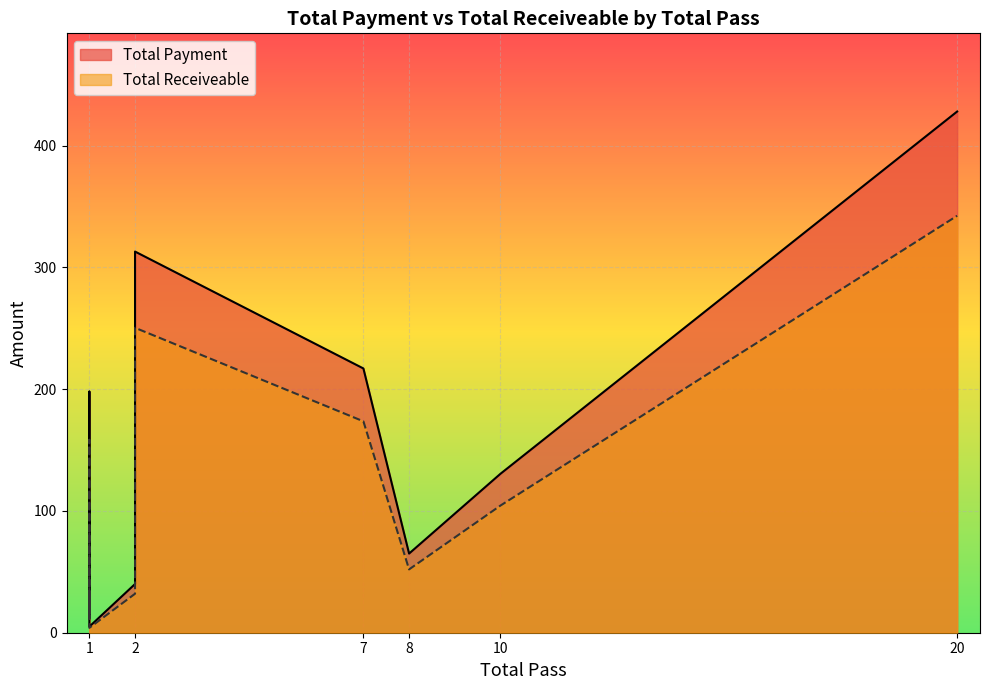

What are all the series names shown in the legend?

Total Payment, Total Receiveable